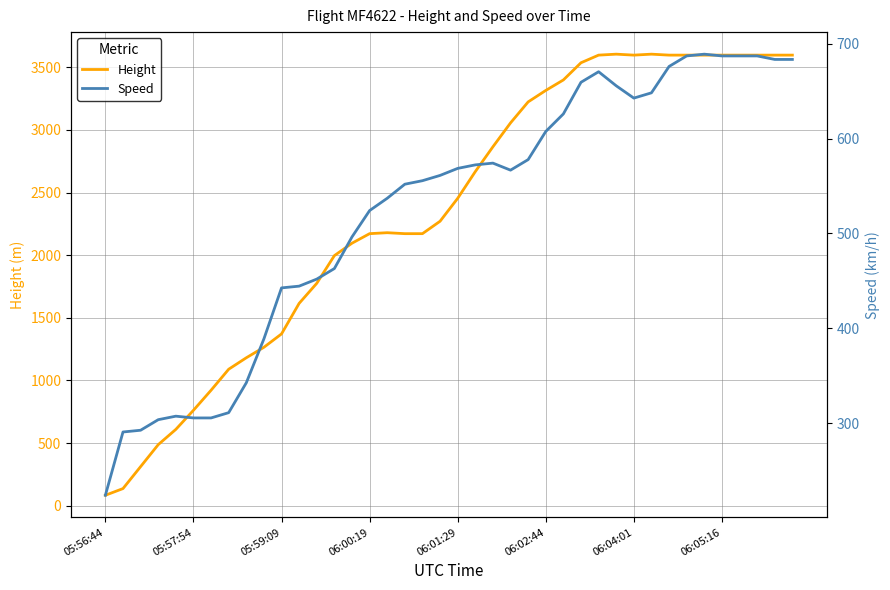

What is the highest value of the Height series?

3604.3